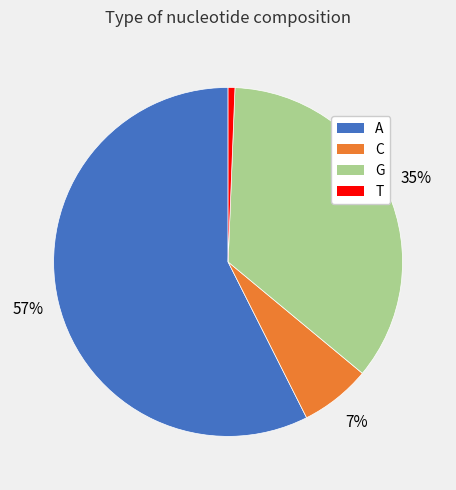

Which slice is the smallest?

T